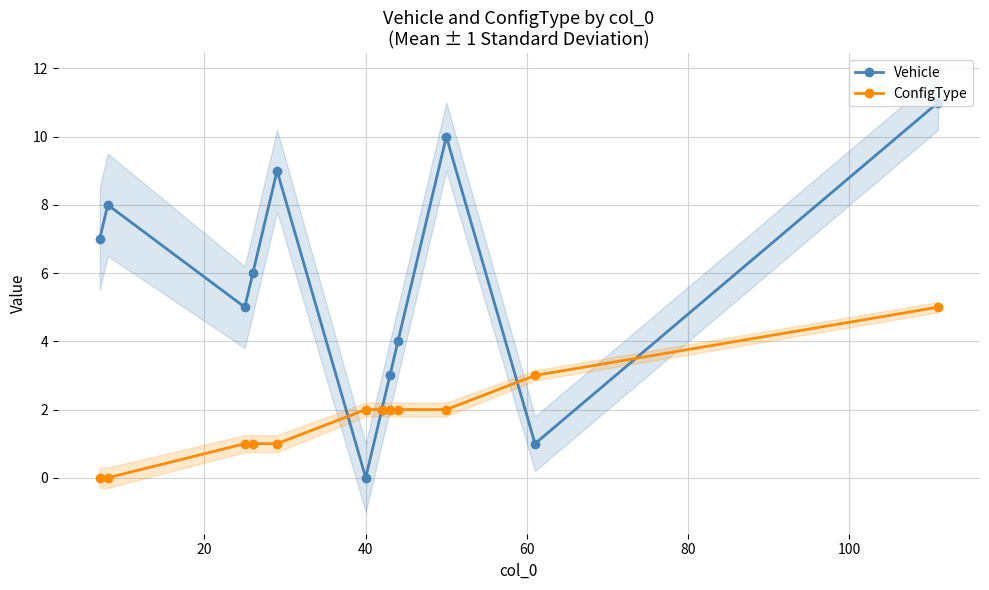

Rank the series by their maximum value, from lowest to highest.

ConfigType, Vehicle